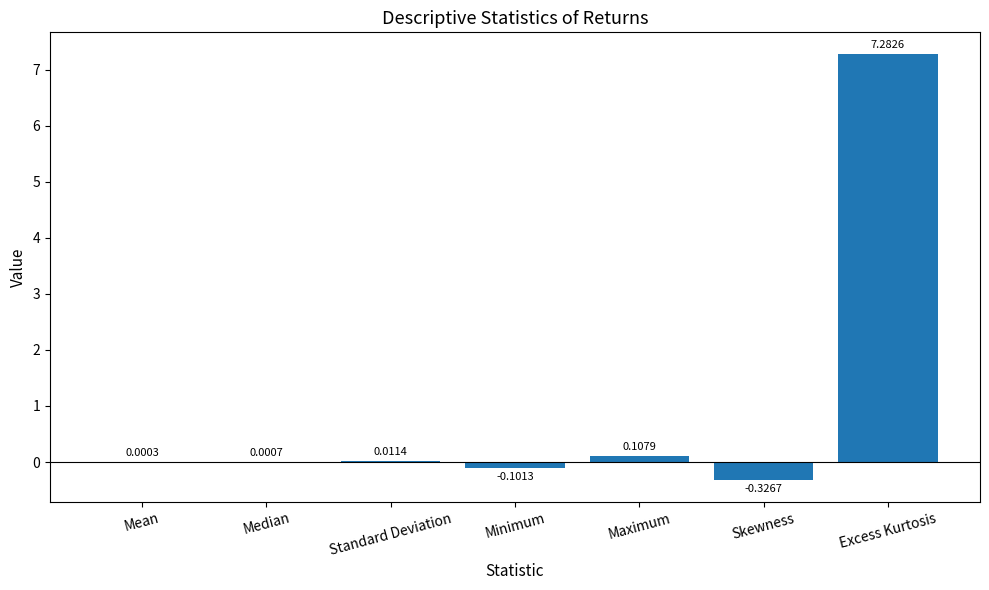

How many data points does each series have?

7